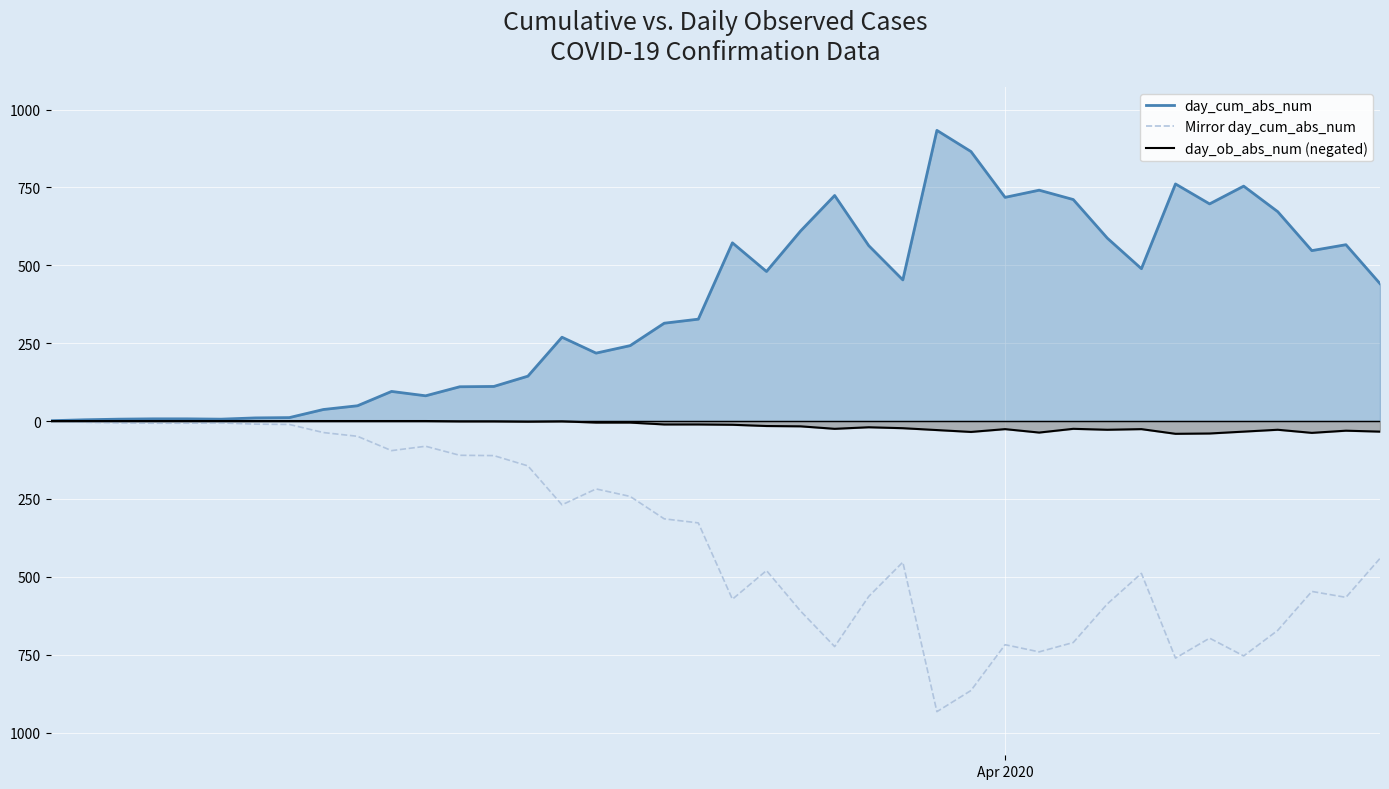

What is the average value of the day_ob_abs_num (negated) series?

-15